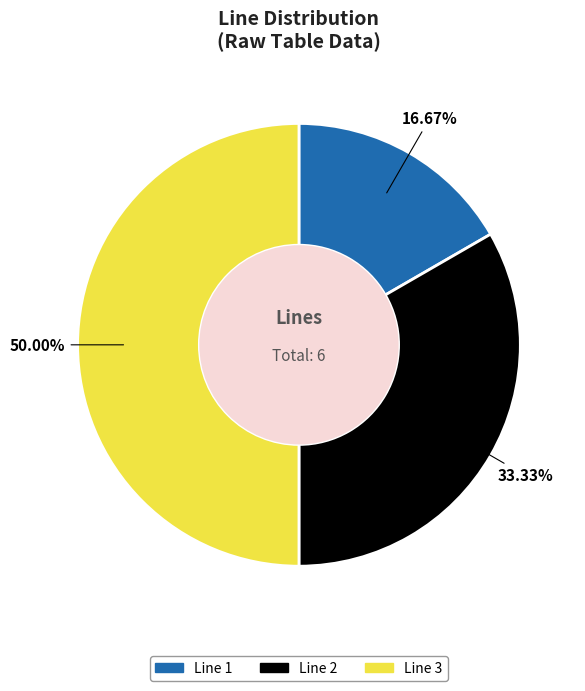

Count the number of slices in the pie.

3